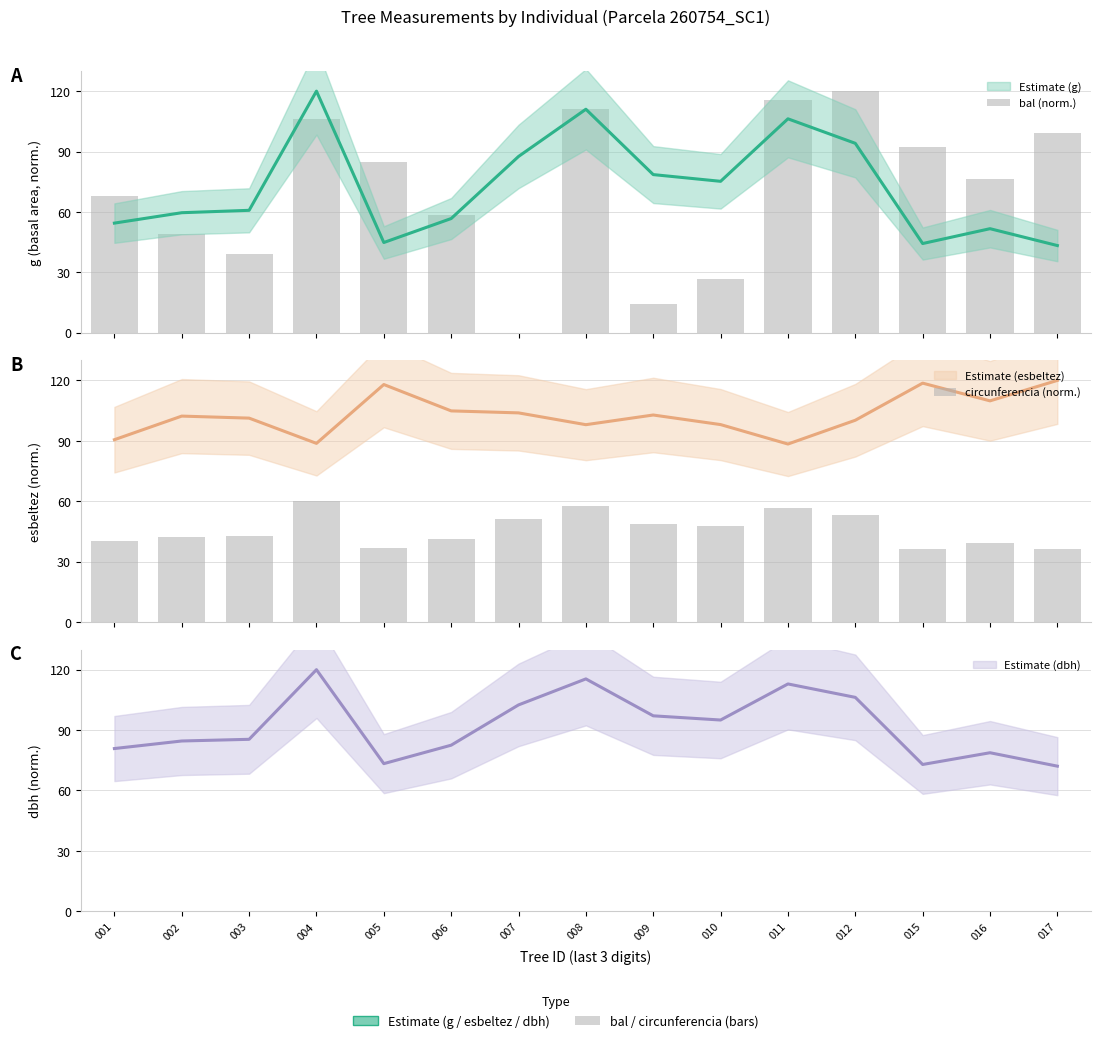

Which series has the widest spread of values?

bal (norm.)